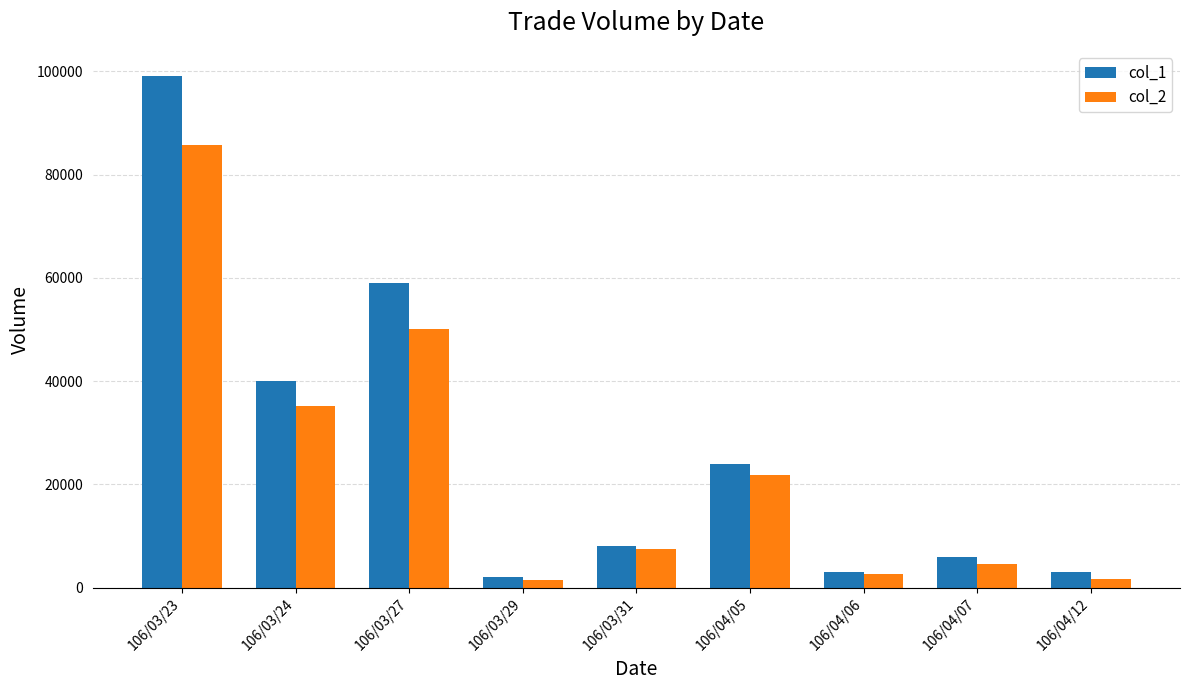

What is the maximum value for col_2?

85640